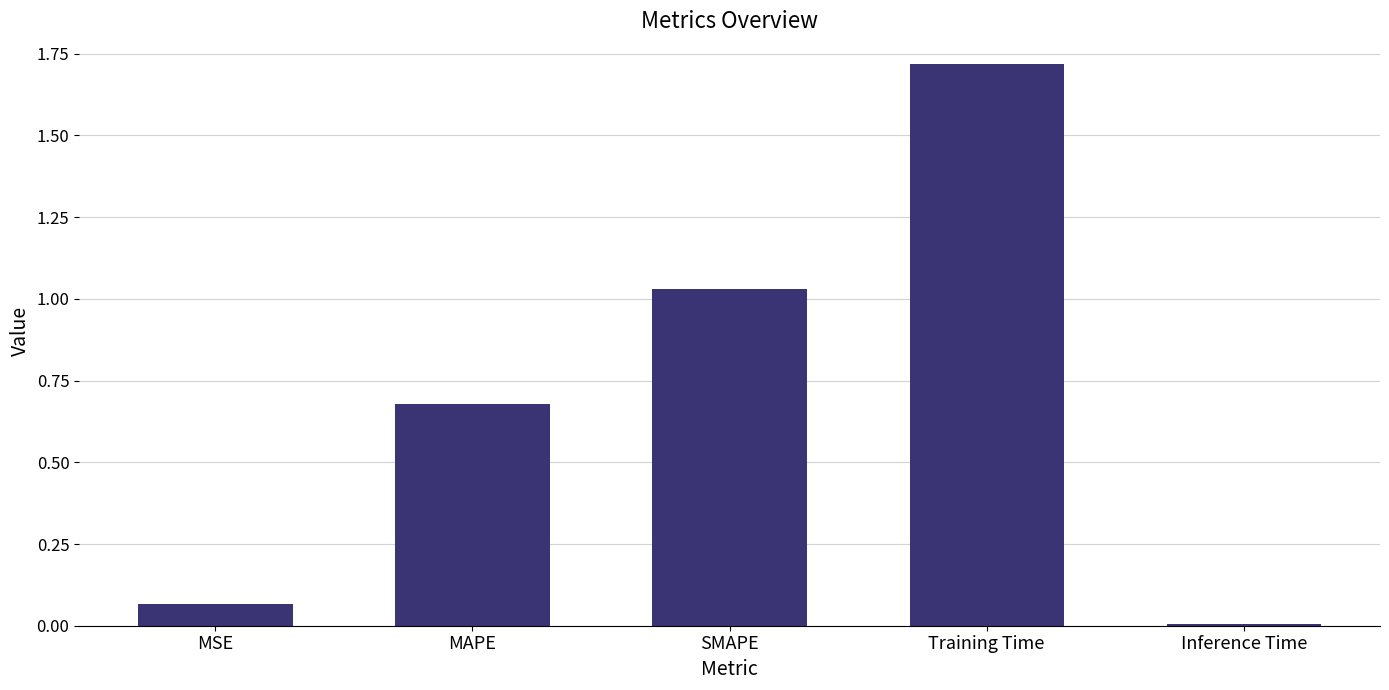

The value at MAPE is 1.2. True or false?

False